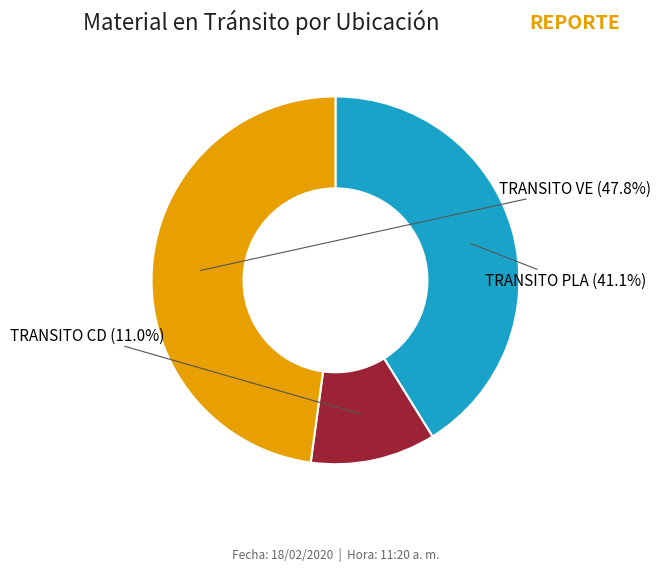

Does any single category account for the majority?

No